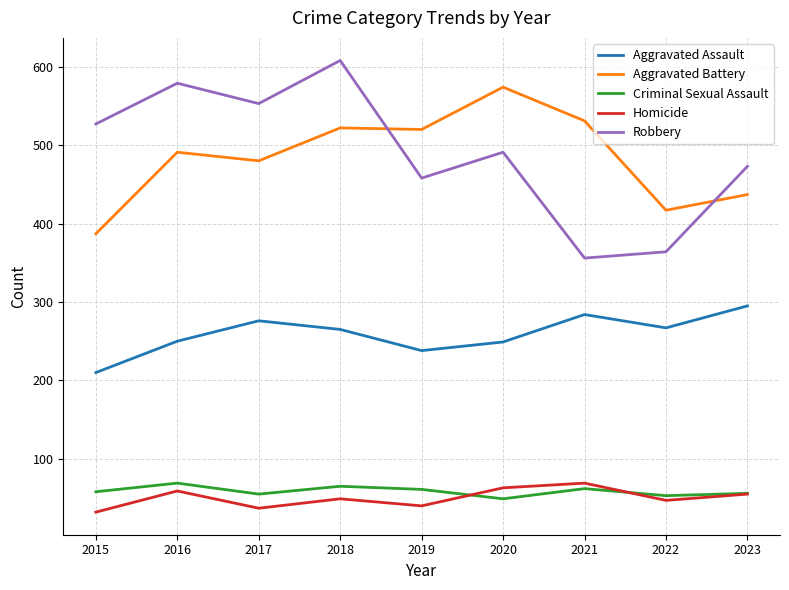

Which series changed the most between 2017 and 2023?

Robbery